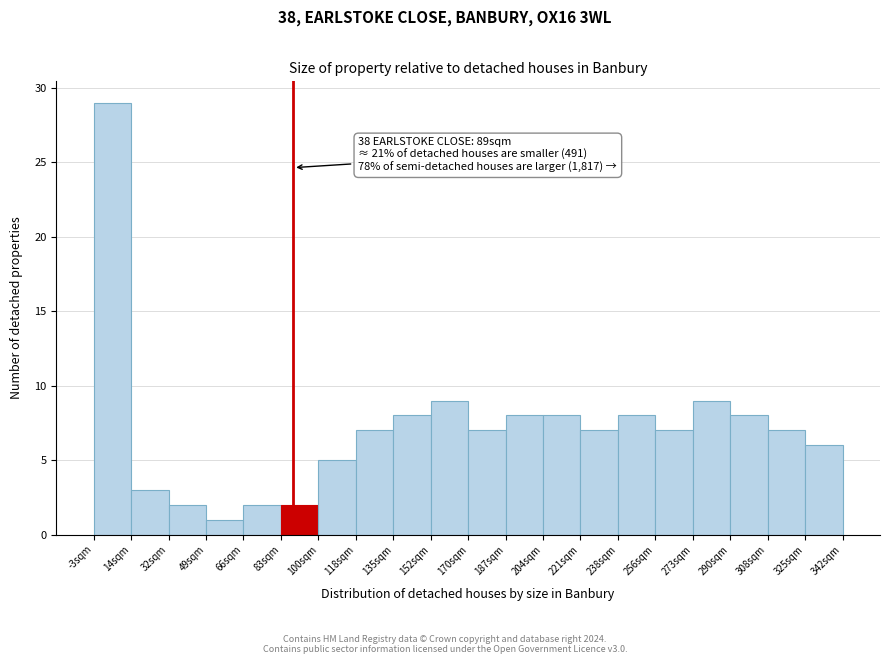

Over which range of the x-axis is the bar tallest?

-2 to 14